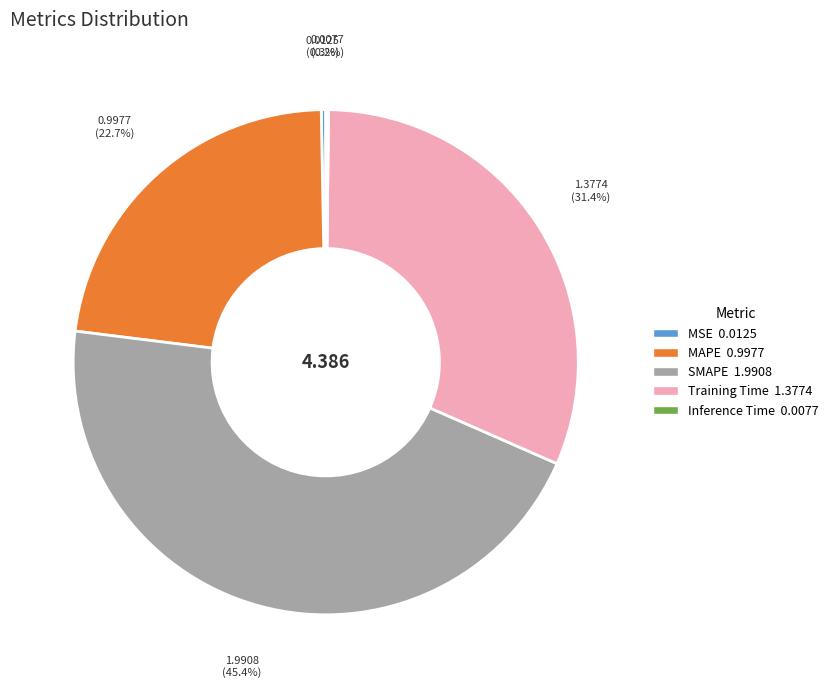

Is the sum of MSE and SMAPE greater than half?

No